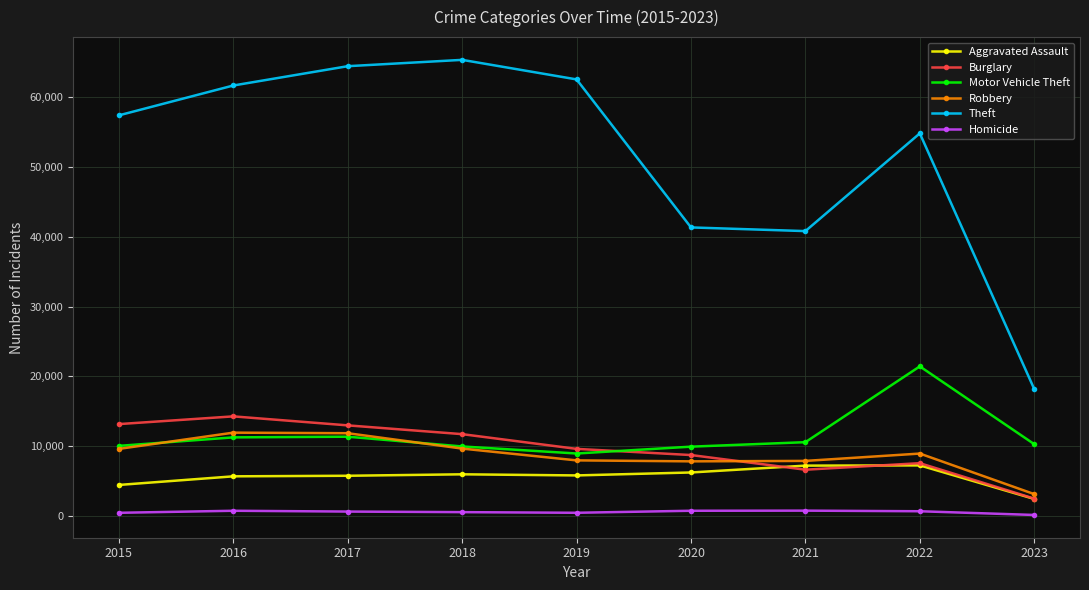

What is the spread (max minus min) of values at 2023?

18010